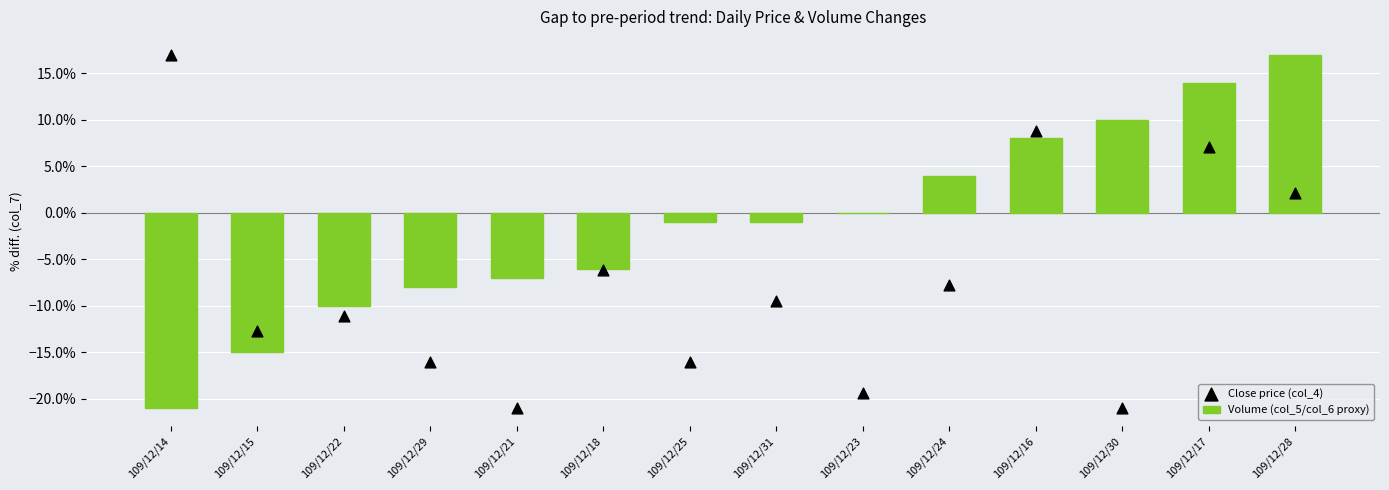

Which series contains the highest Y value?

Volume (col_5/col_6 proxy)